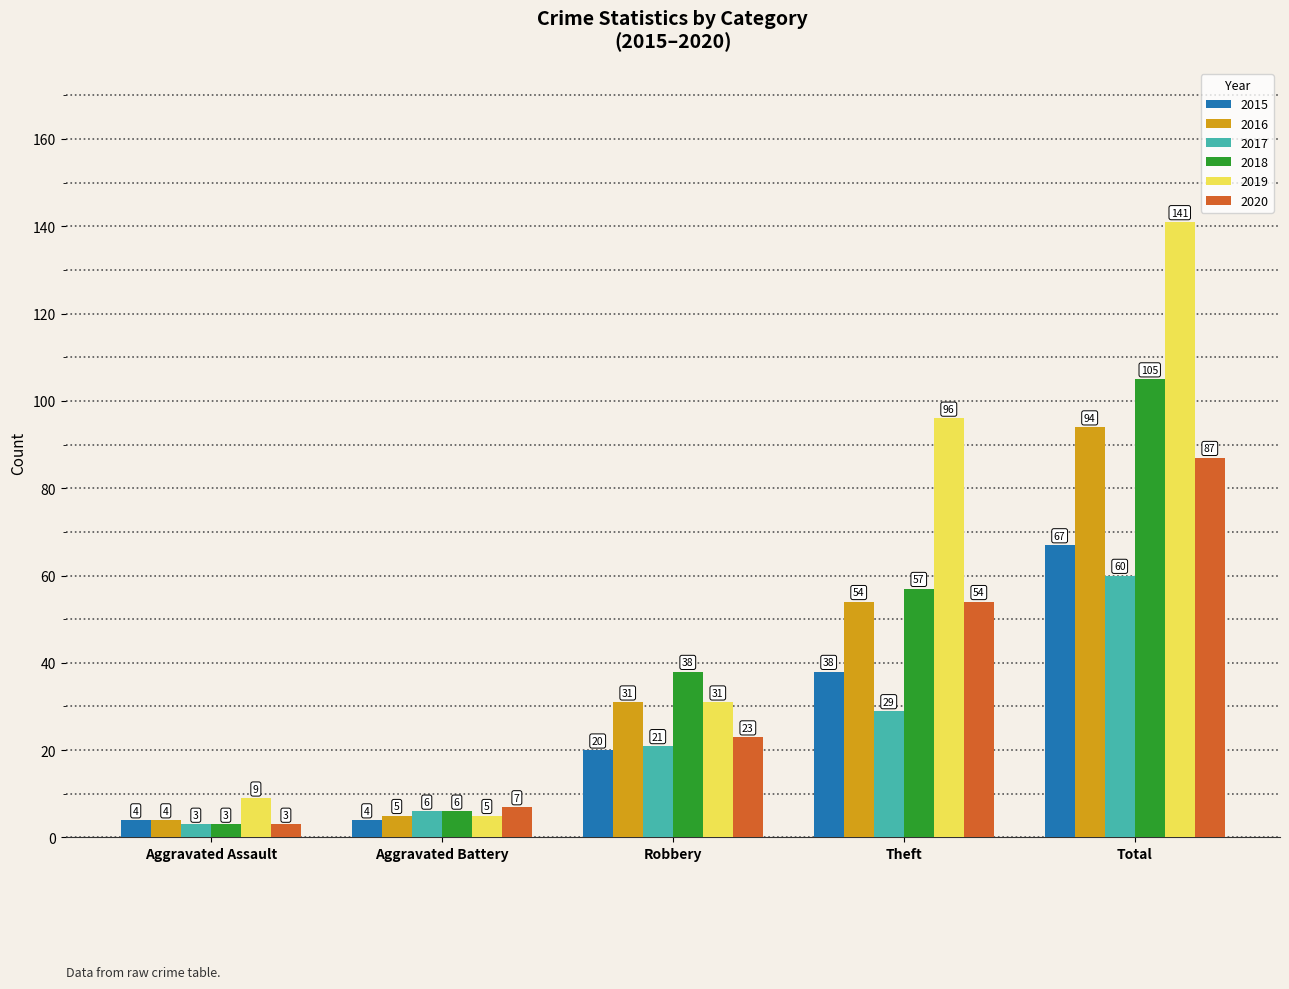

Reading left to right, list all the values displayed in this chart.

2015: Aggravated Assault=4	Aggravated Battery=4	Robbery=20	Theft=38	Total=67
2016: Aggravated Assault=4	Aggravated Battery=5	Robbery=31	Theft=54	Total=94
2017: Aggravated Assault=3	Aggravated Battery=6	Robbery=21	Theft=29	Total=60
2018: Aggravated Assault=3	Aggravated Battery=6	Robbery=38	Theft=57	Total=105
2019: Aggravated Assault=9	Aggravated Battery=5	Robbery=31	Theft=96	Total=141
2020: Aggravated Assault=3	Aggravated Battery=7	Robbery=23	Theft=54	Total=87